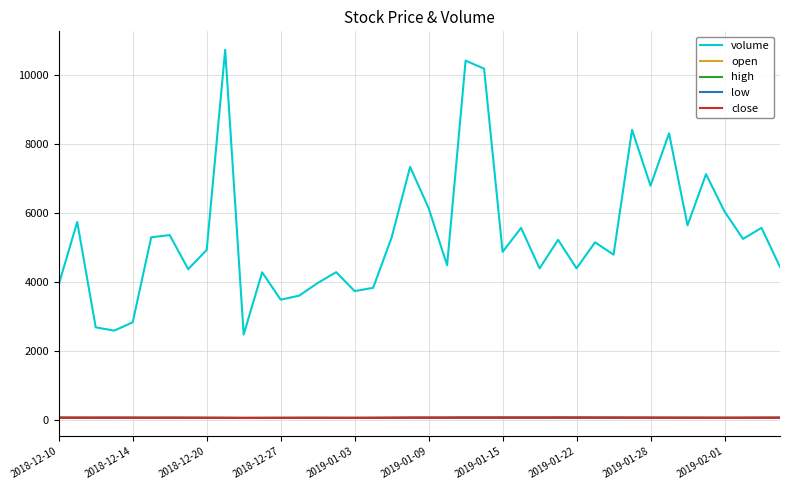

True or false: volume and low intersect in this chart.

False